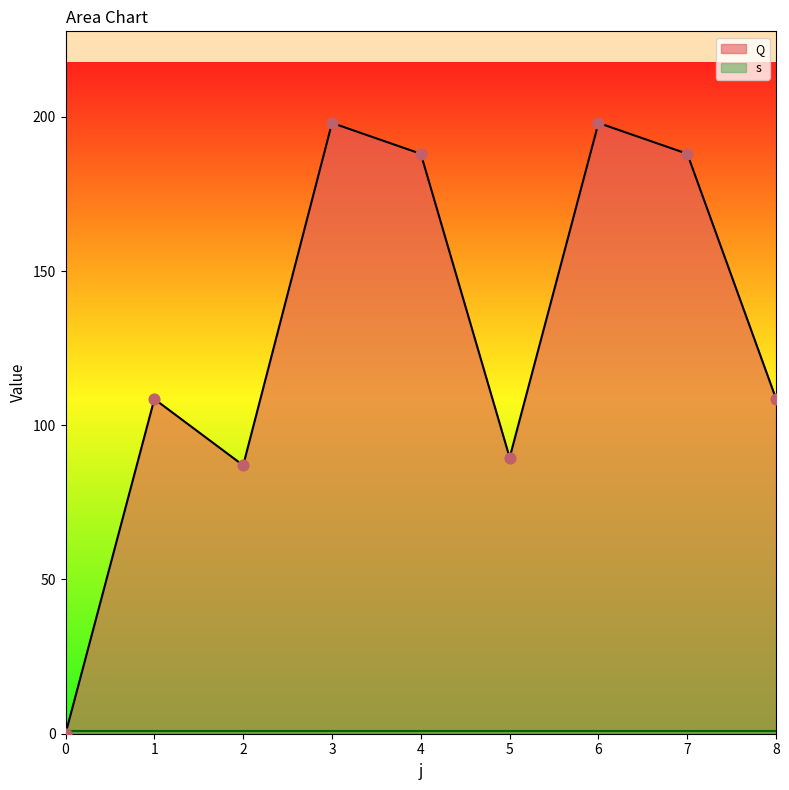

Between 0 and 5, which is larger?

5